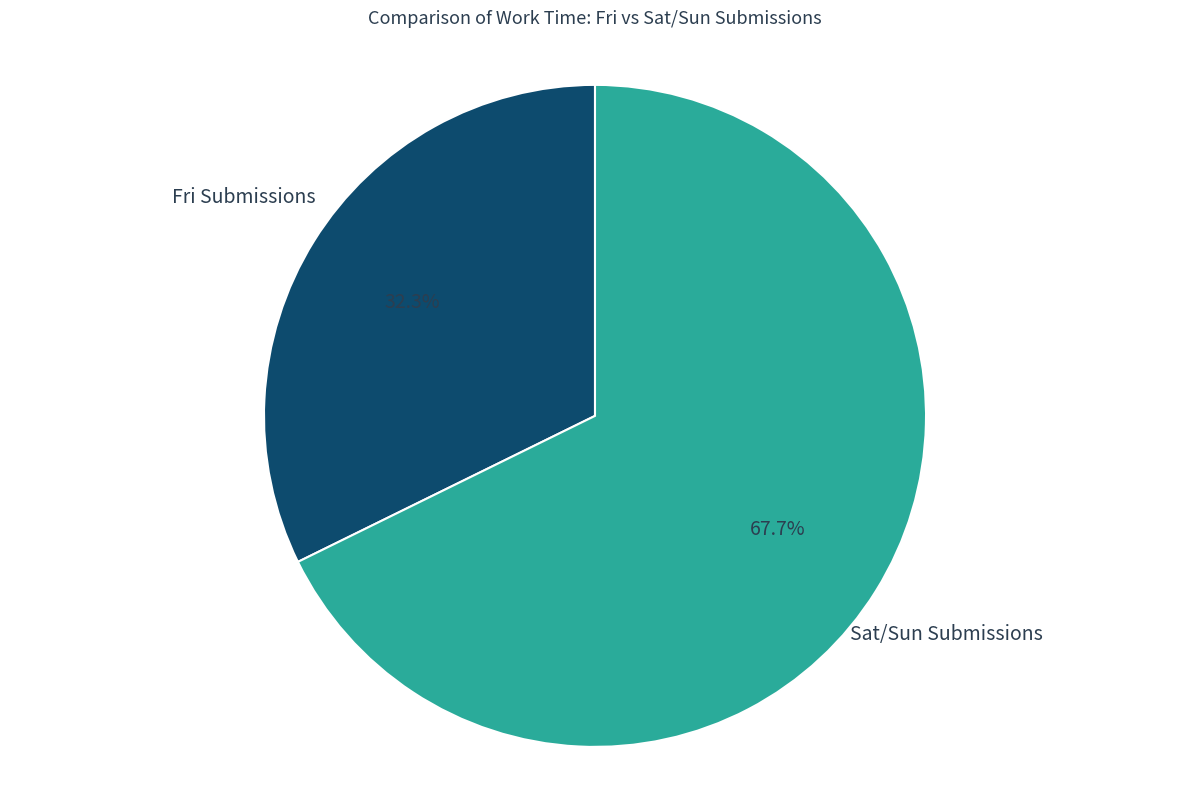

Count the number of slices in the pie.

2